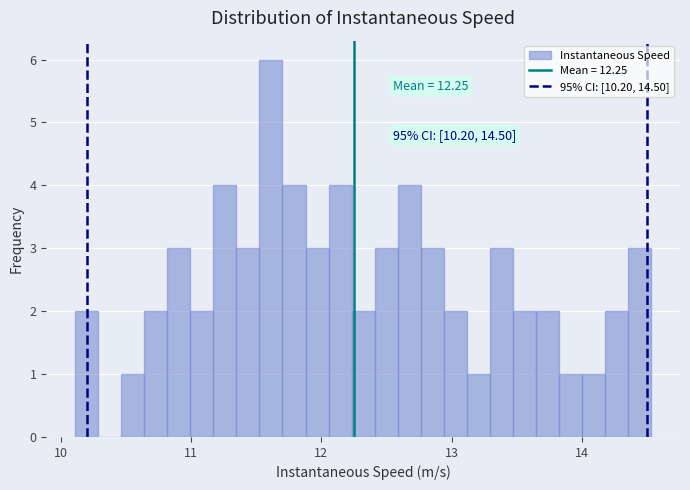

Read against the x-axis, roughly where is the centre of the tallest bar?

11.6